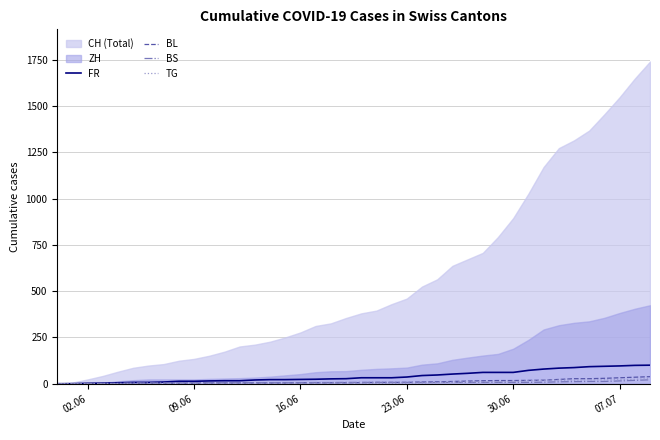

Is the value of FR at 28 greater than the value of BS at 30?

Yes